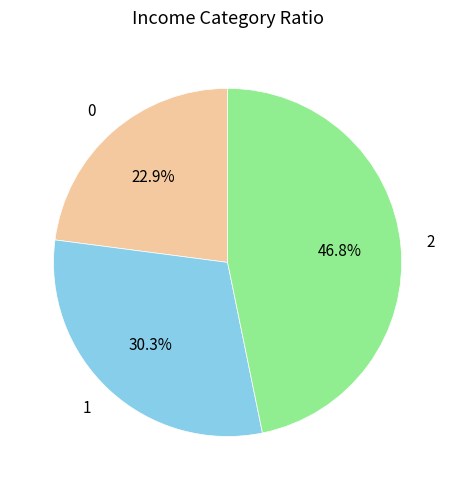

What percentage do 1 and 0 together represent?

53.2%